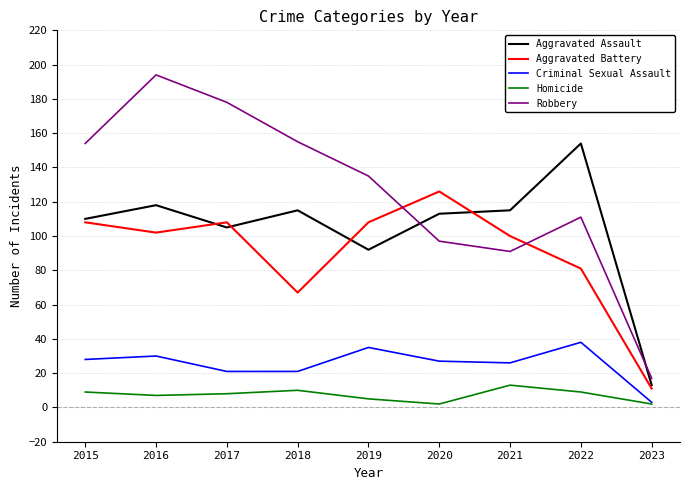

What is the difference between the second highest and second lowest values in the Robbery series?

87